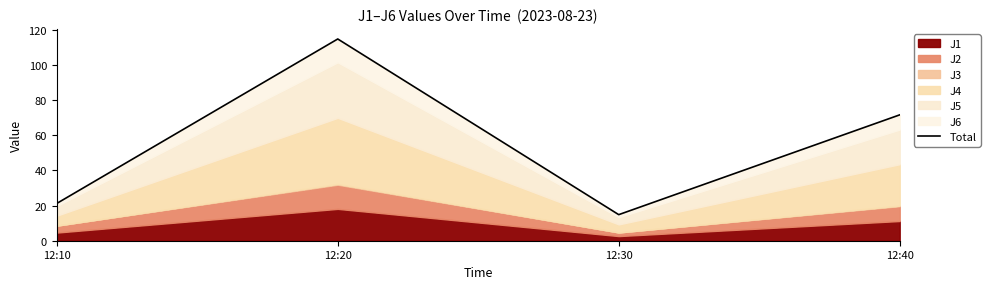

What is the change in value from 12:10 to 12:40?

+50.4